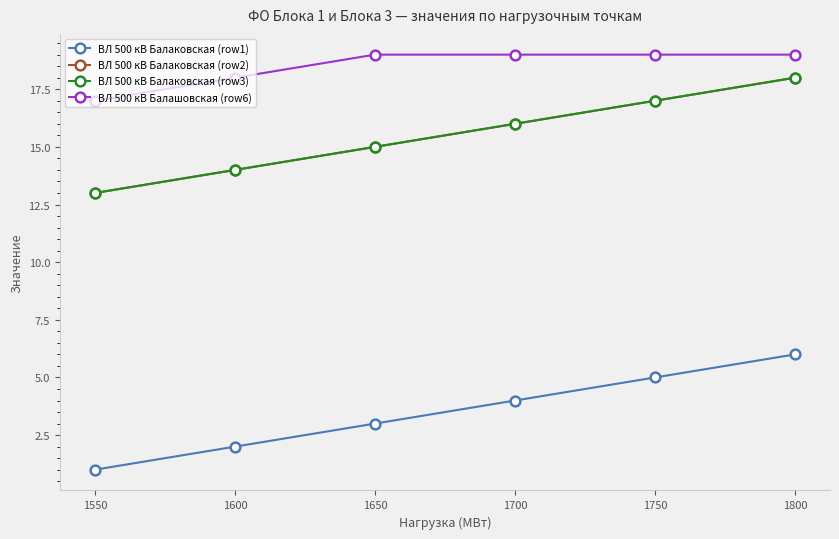

Is this an area chart (filled region under the line)?

No